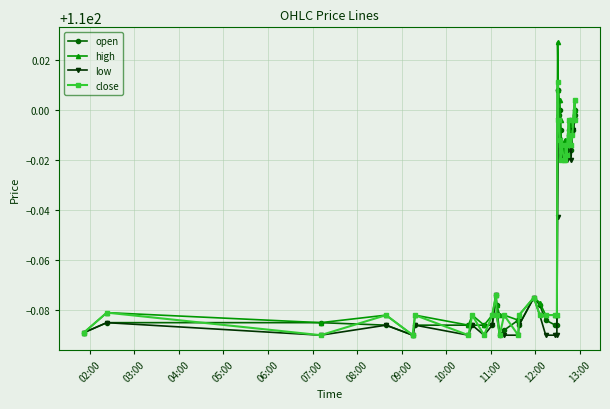

True or false: low has more than 2 interior local peaks.

True